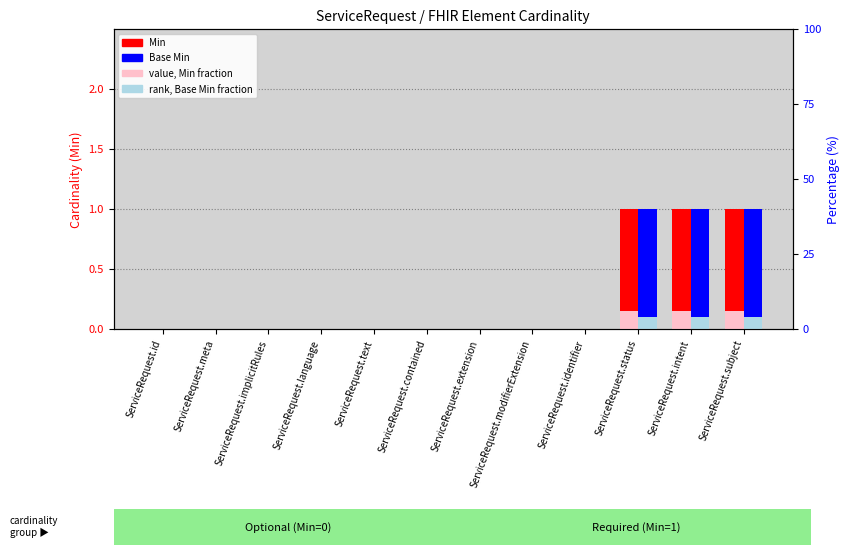

How many distinct data groups are displayed?

4